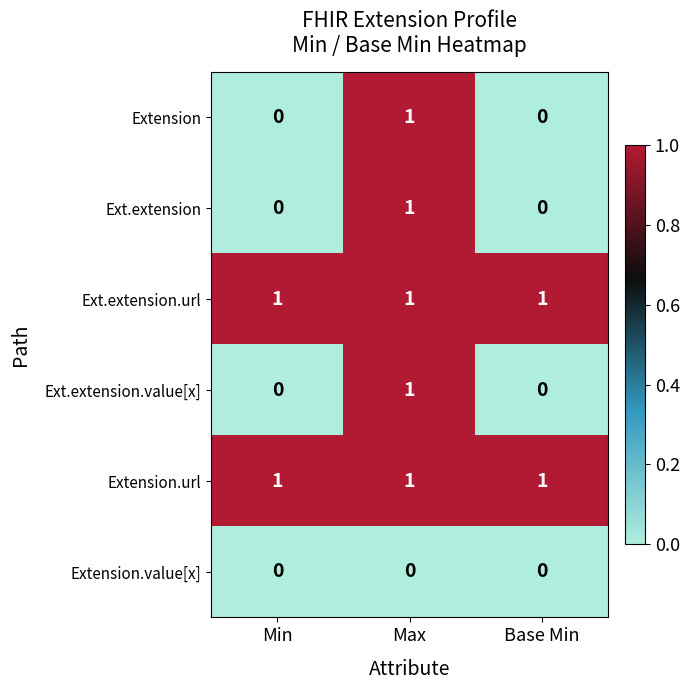

What is the total value across all series at Max?

5